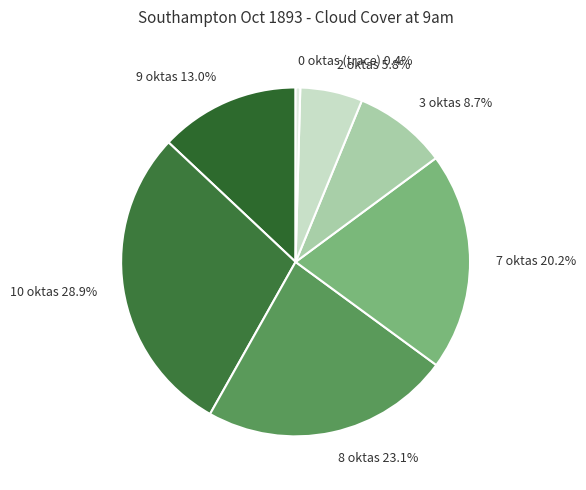

What portion of the pie excludes 7 oktas?

79.8%